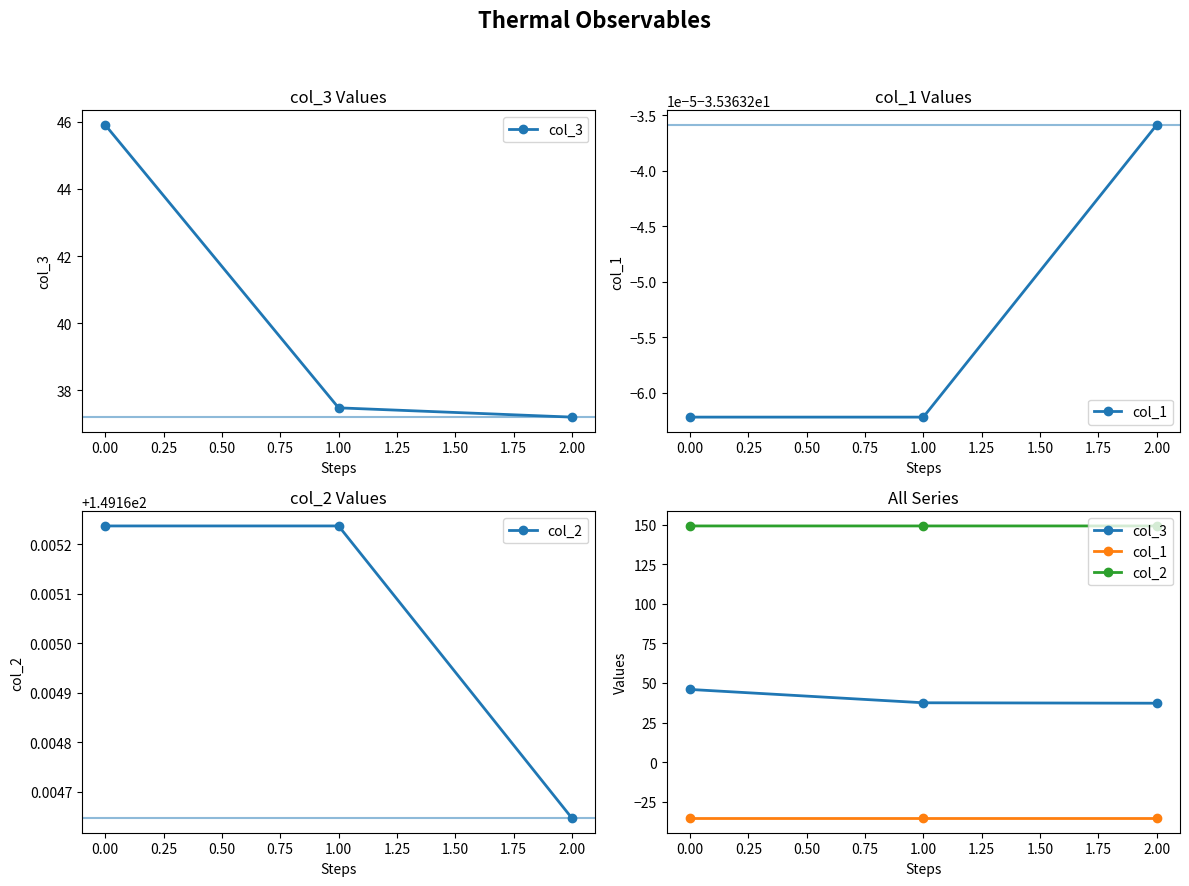

Between 1.00 and 2.00, which series saw the biggest shift?

col_3